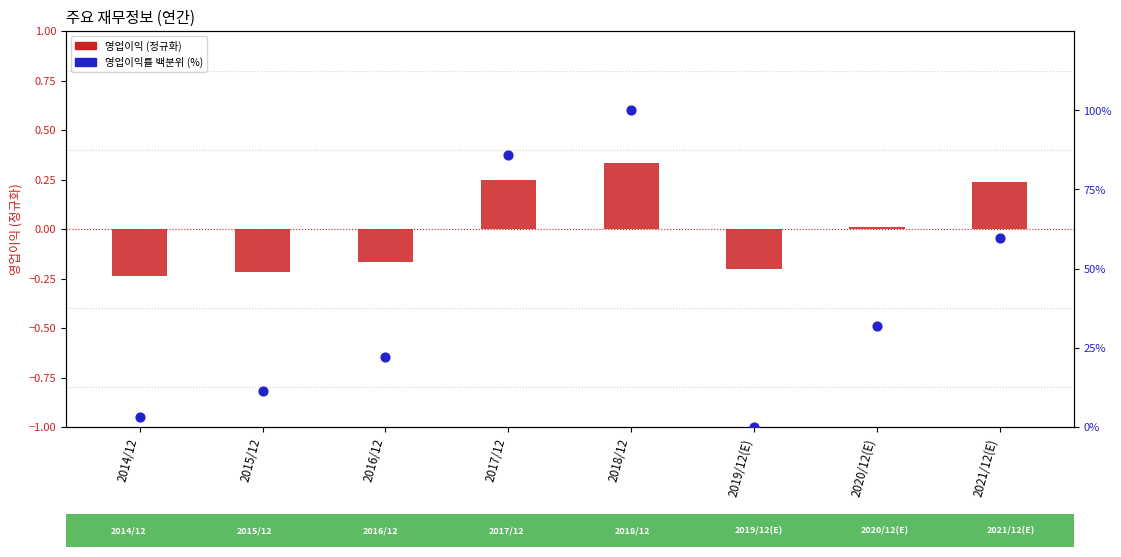

Which series has the largest total across all categories?

영업이익률 백분위